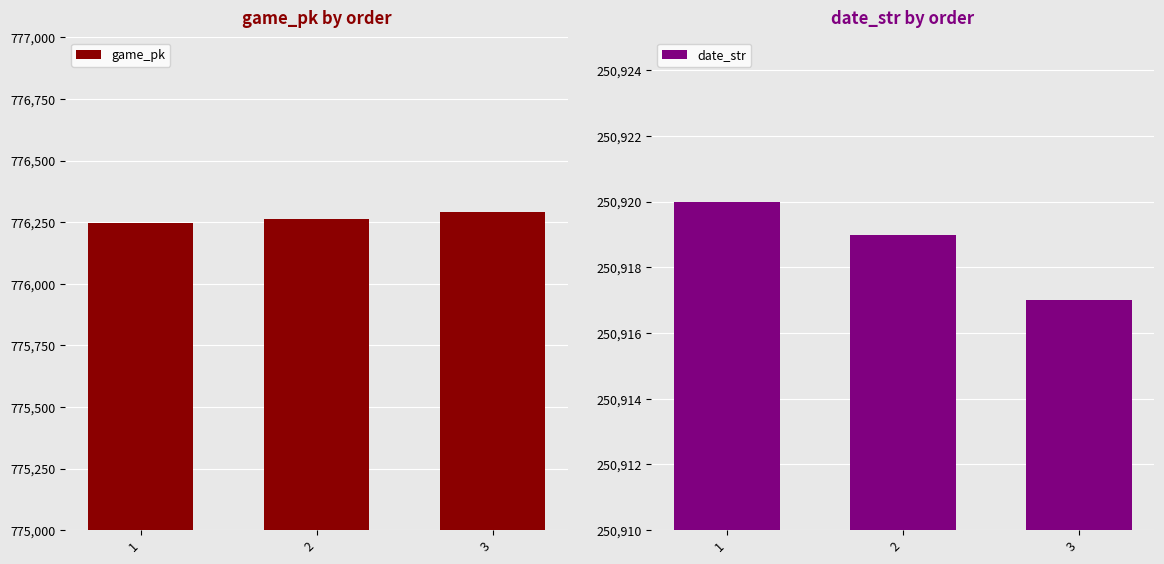

Is the value of date_str at 1 greater than the value of game_pk at 3?

No